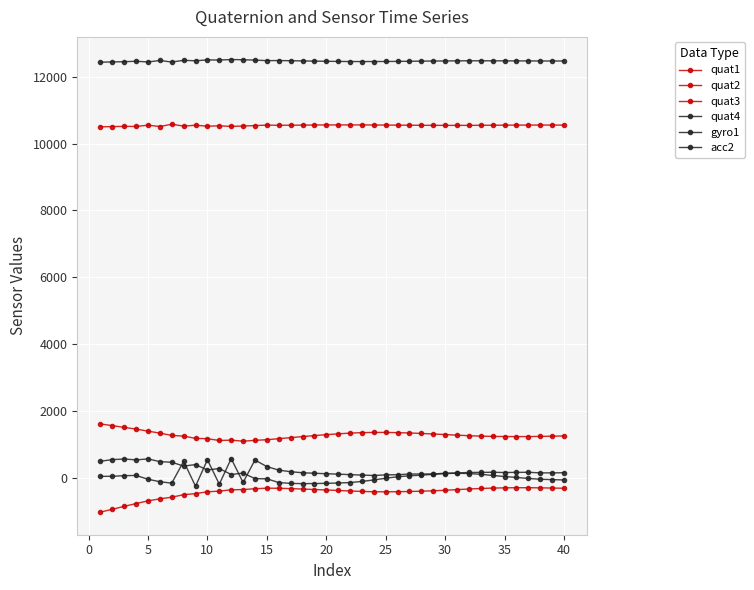

How many data points in quat3 are above -367?

19